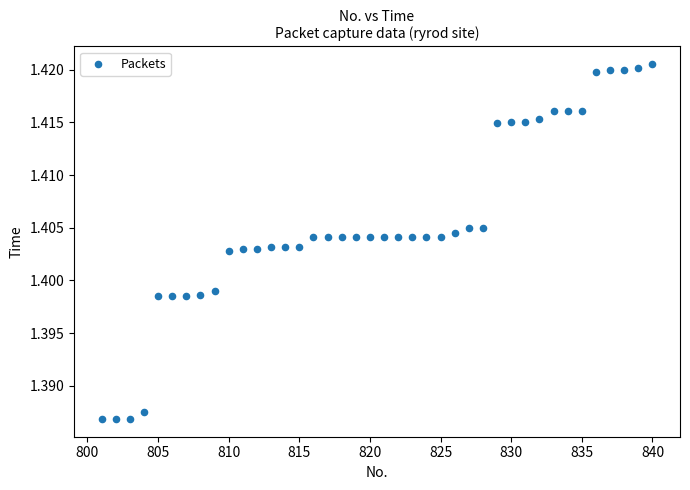

What is the range of X values (max minus min)?

39.0